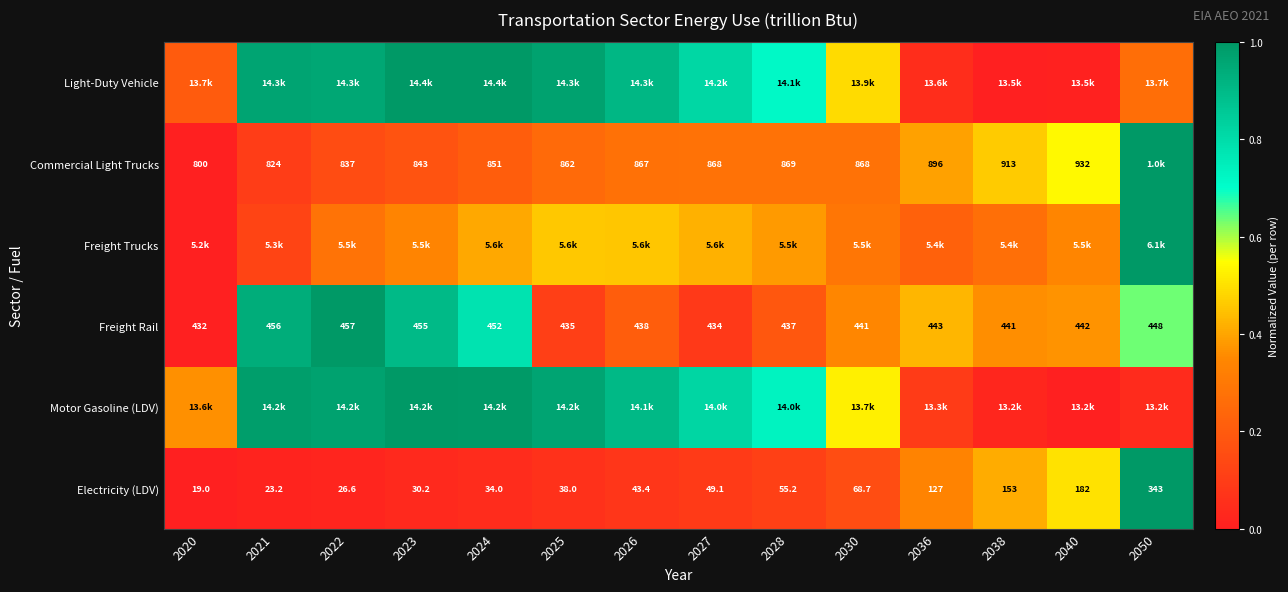

How many values in the Freight Rail series are below 442?

7